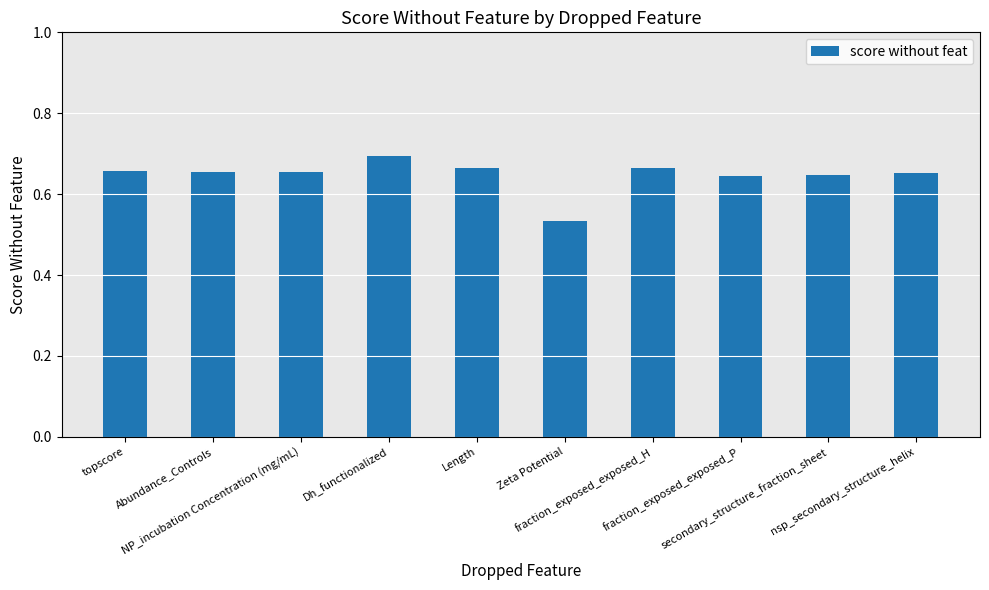

How many values are between 0 and 1?

10